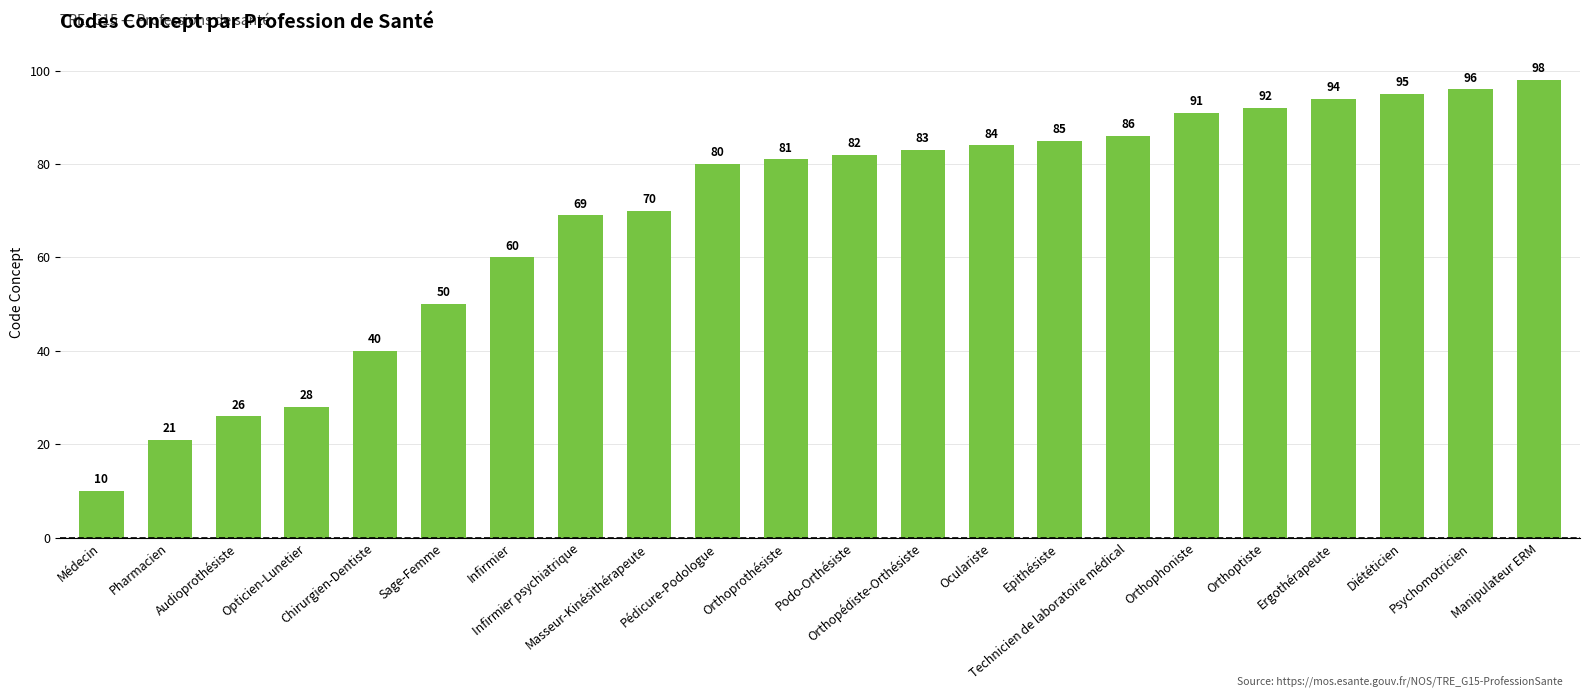

Reading left to right, transcribe all the data shown in this chart.

10	21	26	28	40	50	60	69	70	80	81	82	83	84	85	86	91	92	94	95	96	98